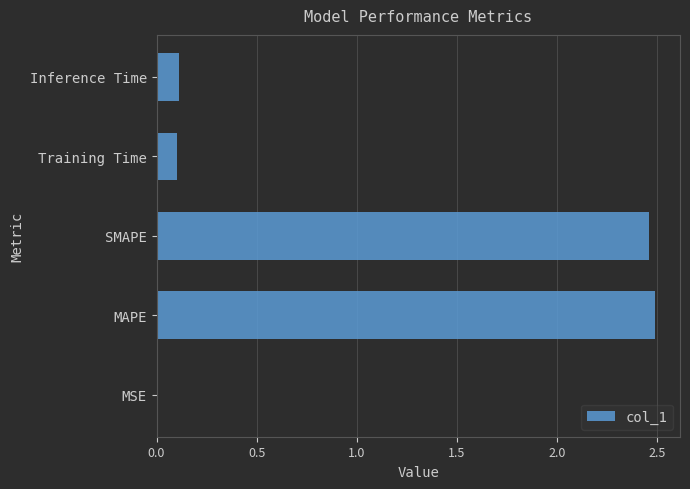

The chart shows a value of 0.2 at Training Time. True or false?

False